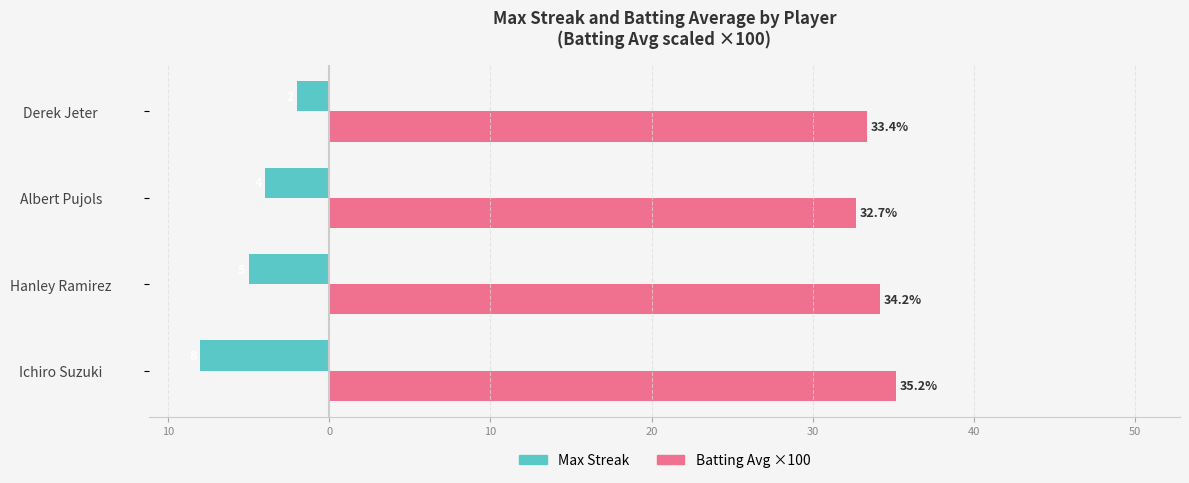

What are all the series names shown in the legend?

Max Streak, Batting Avg ×100